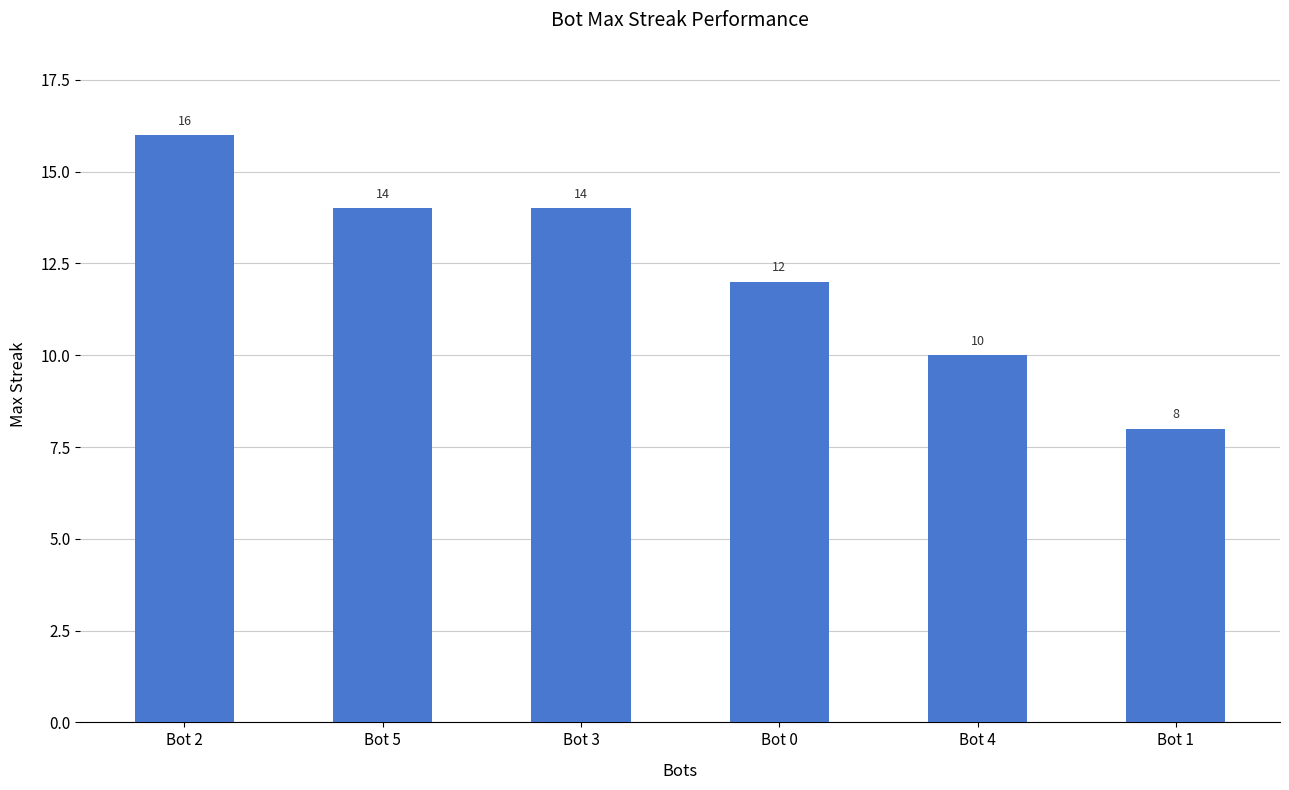

What is the difference between the maximum and minimum values?

8